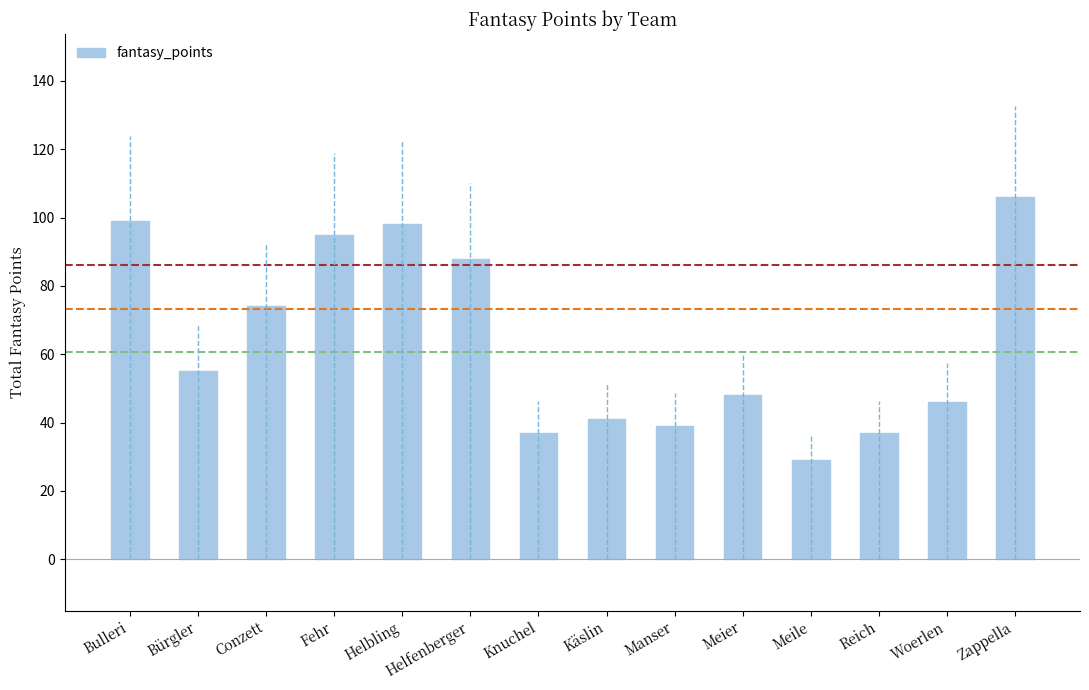

What position from the right is Helbling?

10